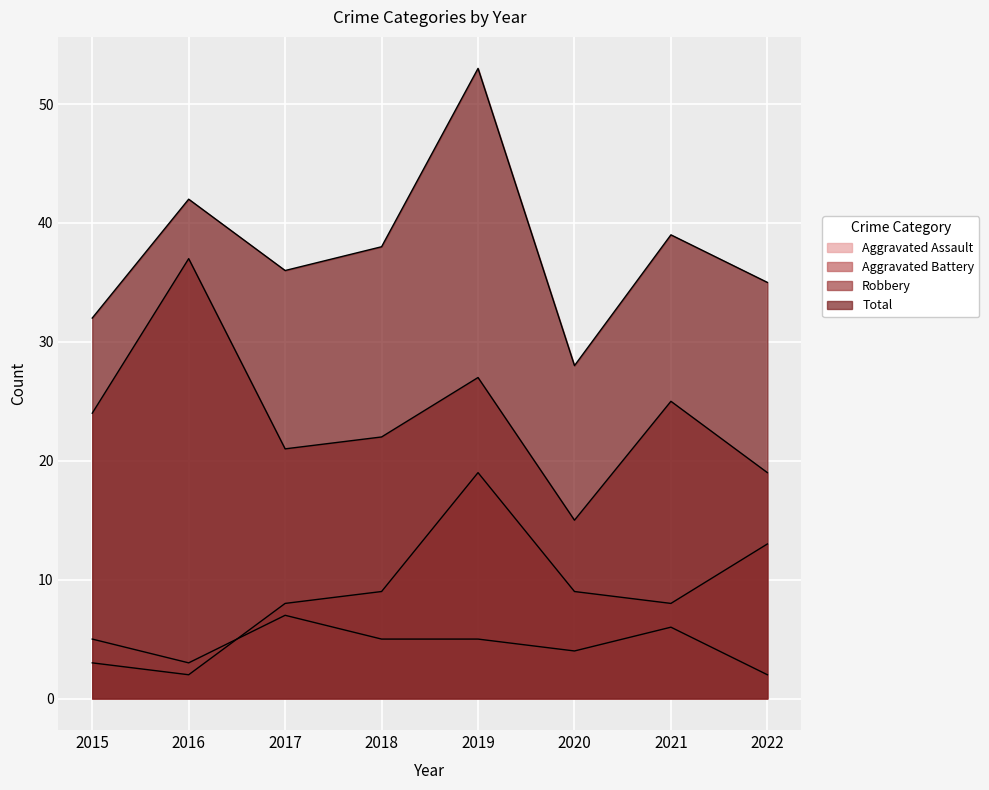

What are all the series names shown in the legend?

Aggravated Assault, Aggravated Battery, Robbery, Total